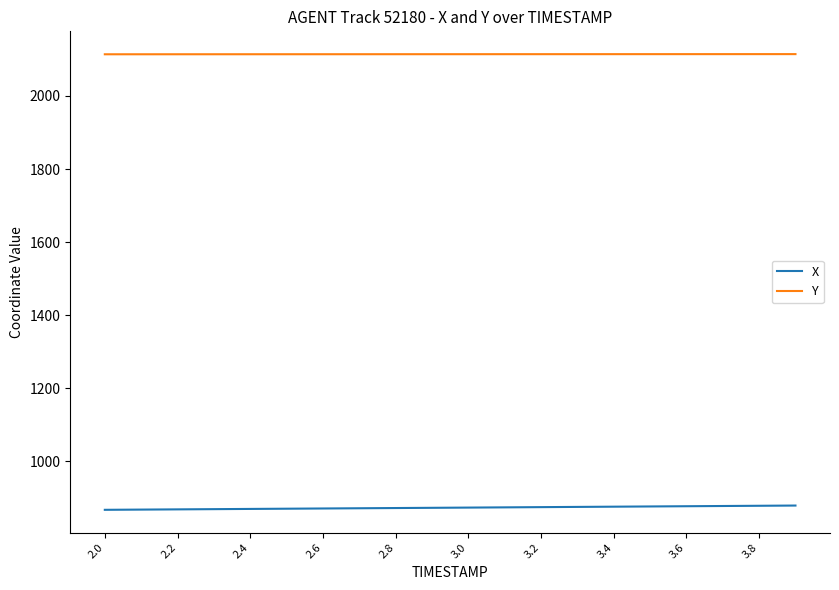

Which series has the largest total across all categories?

Y